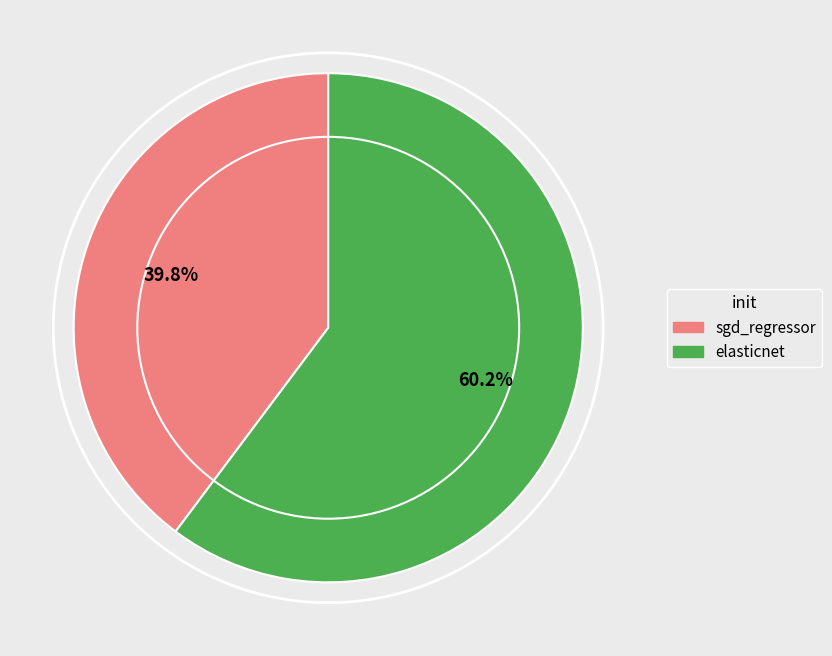

To the nearest percent, what portion does sgd_regressor represent?

40%